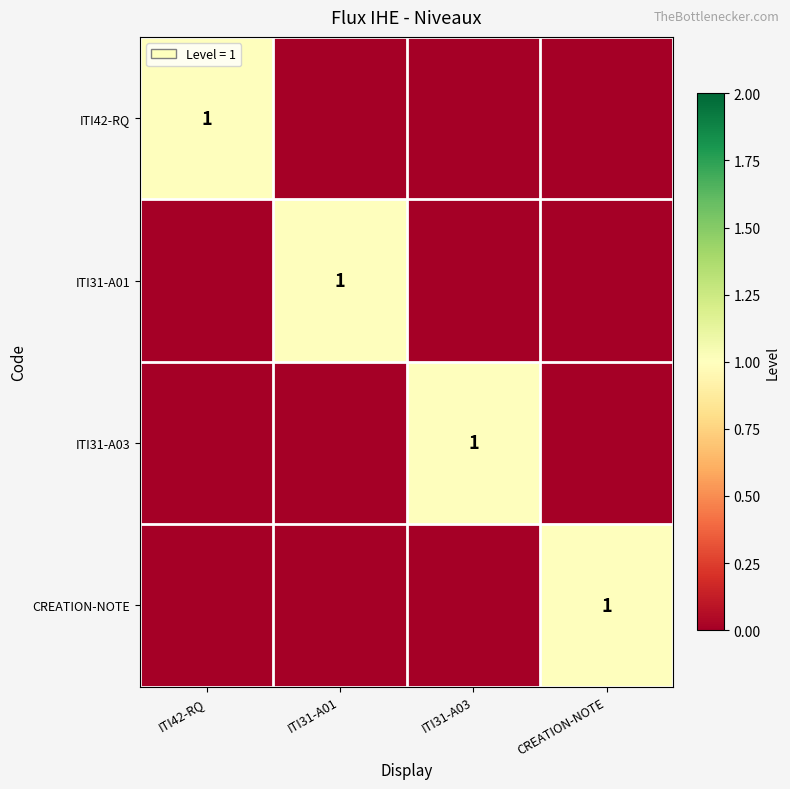

At which category does the chart reach its peak across all series?

ITI42-RQ